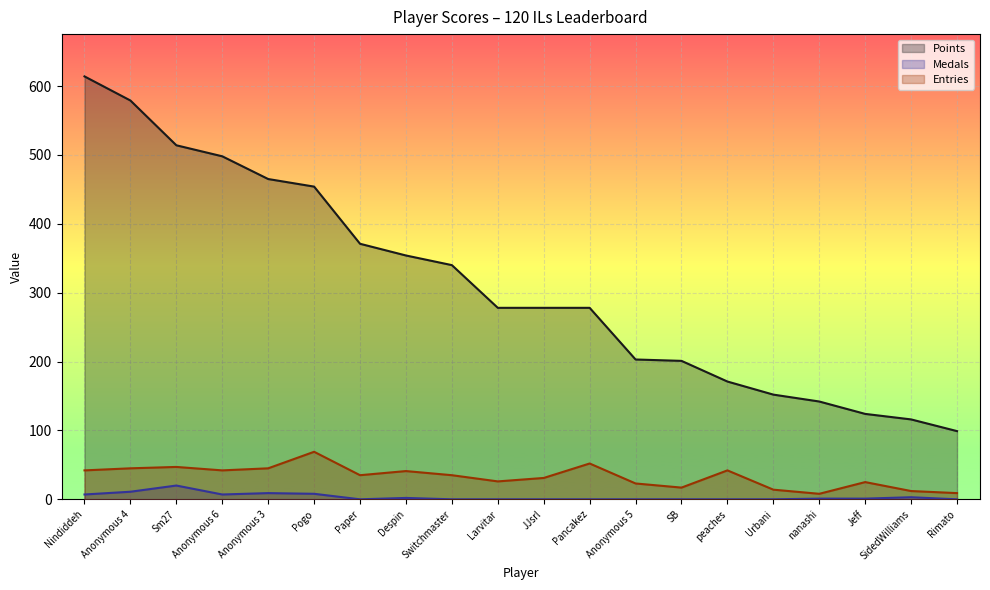

The Points series shows 171 at peaches. True or false?

True